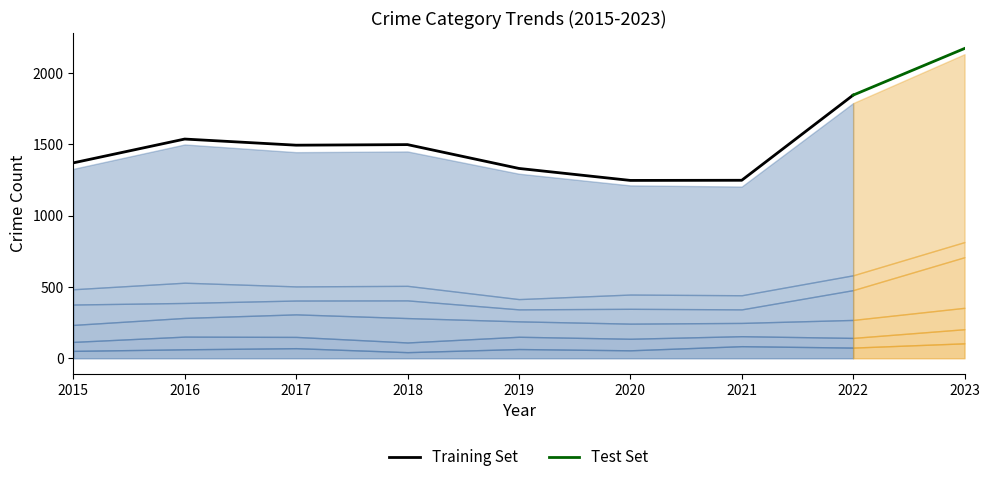

What is the difference between the second highest and minimum values in the Aggravated Battery series?

26